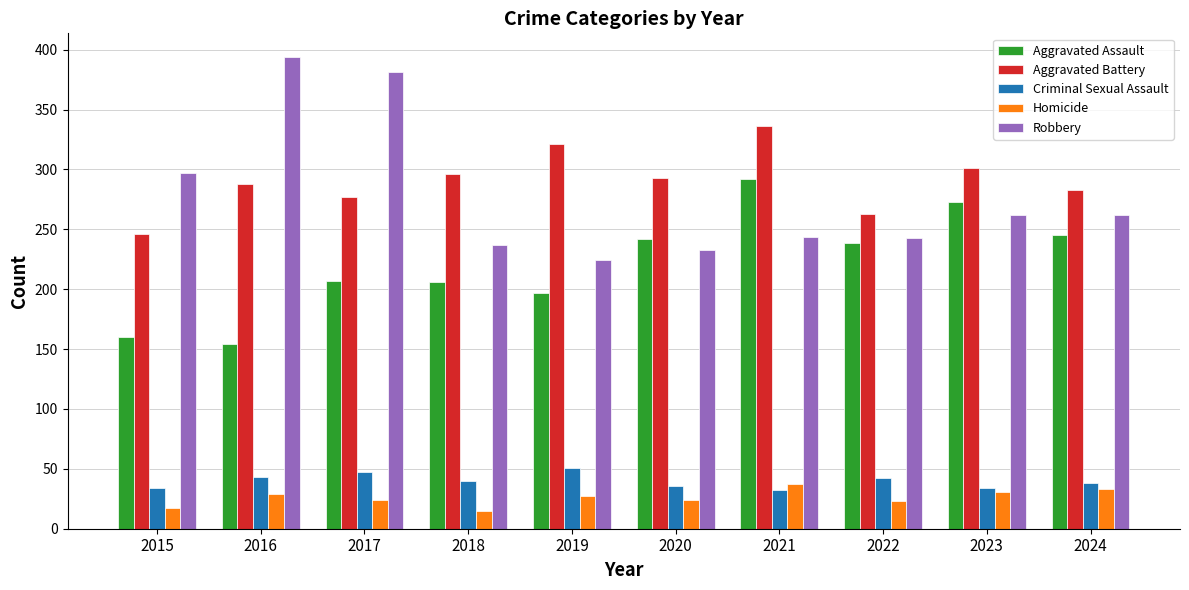

What is the average value of the Criminal Sexual Assault series?

40